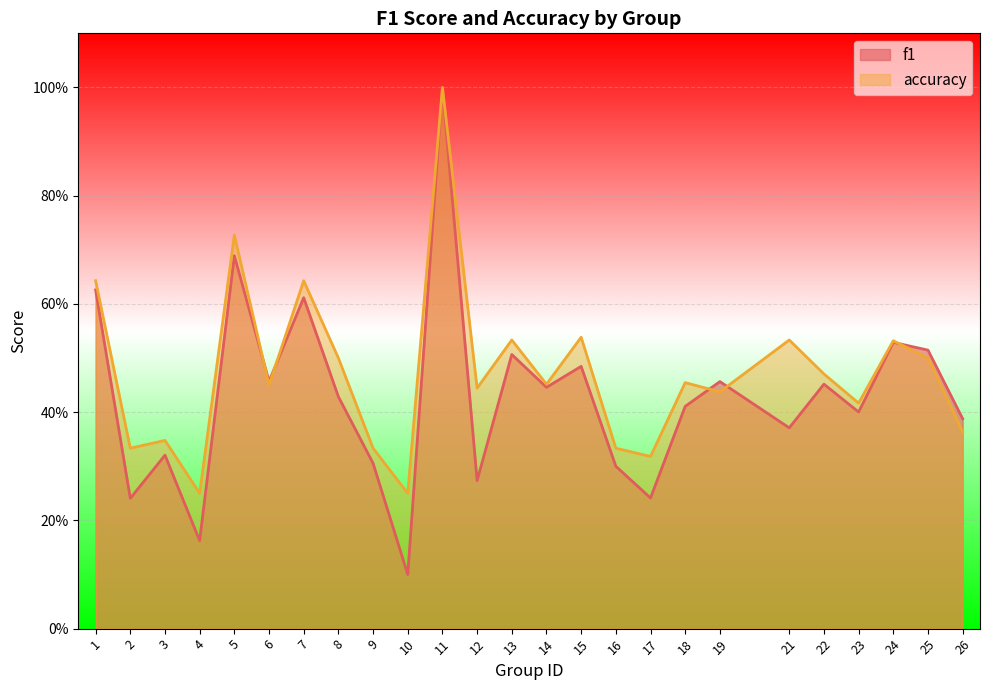

At which label does f1 reach its minimum?

10